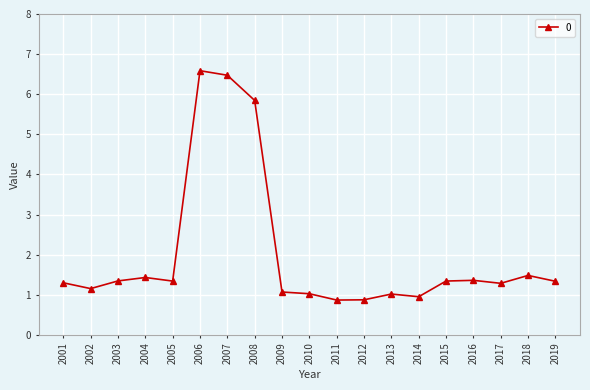

True or false: the data has more than 0 interior local peaks.

True